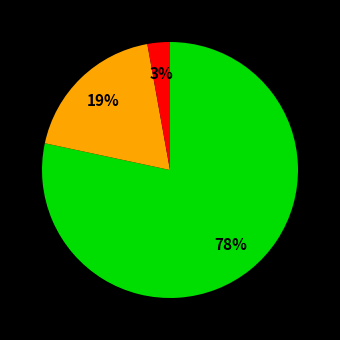

To the nearest percent, what is the average slice percentage?

33%